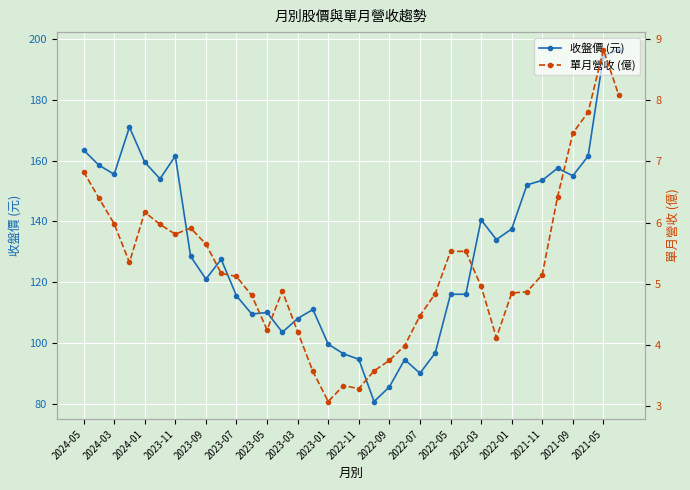

What is the value of the 單月營收 (億) point at the 26th from the left?

5.5